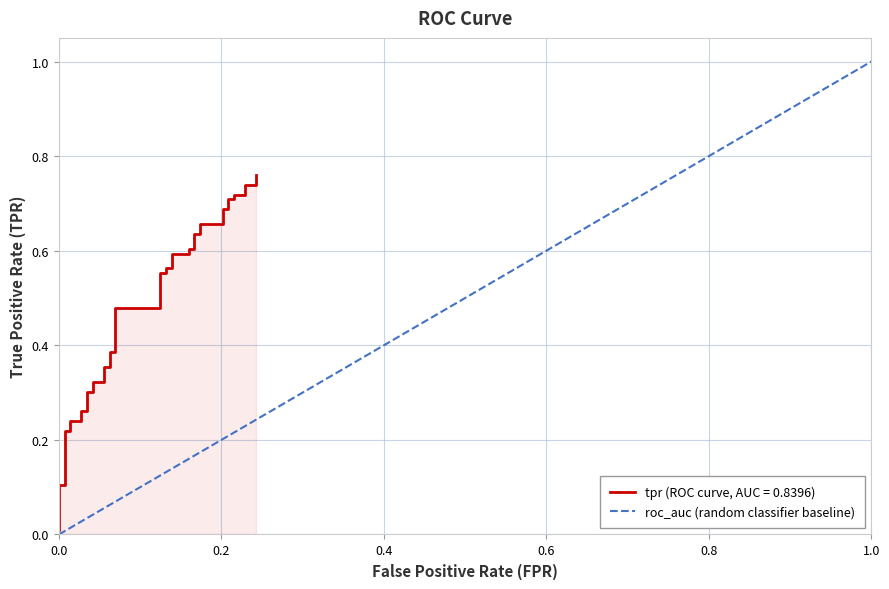

What is the value of the 2nd point from the left?

1